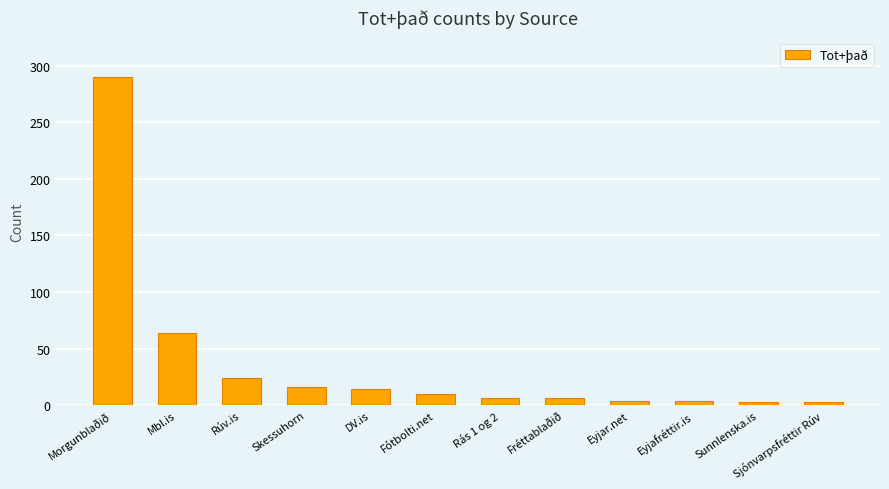

Are the bars horizontal?

No